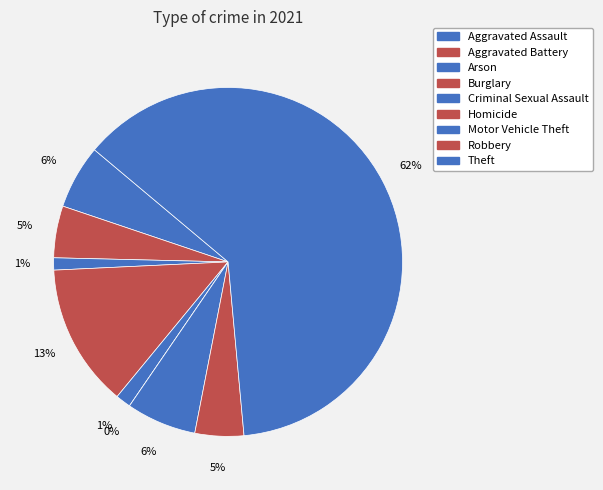

What percentage is NOT represented by Motor Vehicle Theft?

93.5%